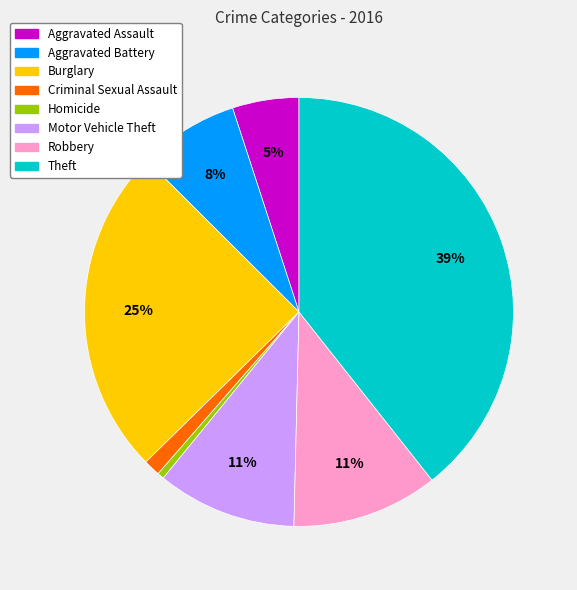

To the nearest percent, what is the difference between the Theft and Aggravated Assault slice percentages?

34%